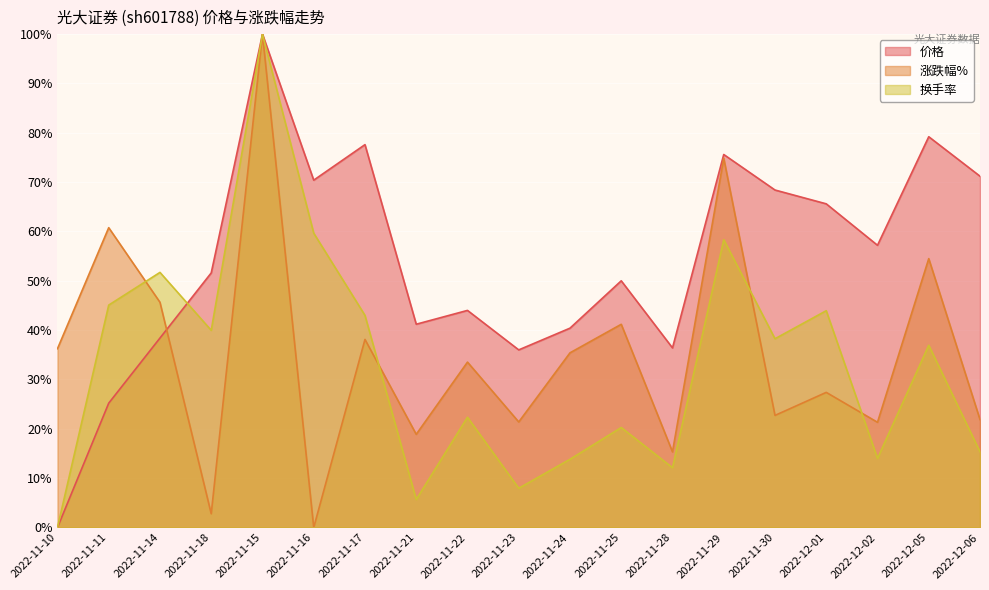

What is the label of the 17th point from the right?

2022-11-14